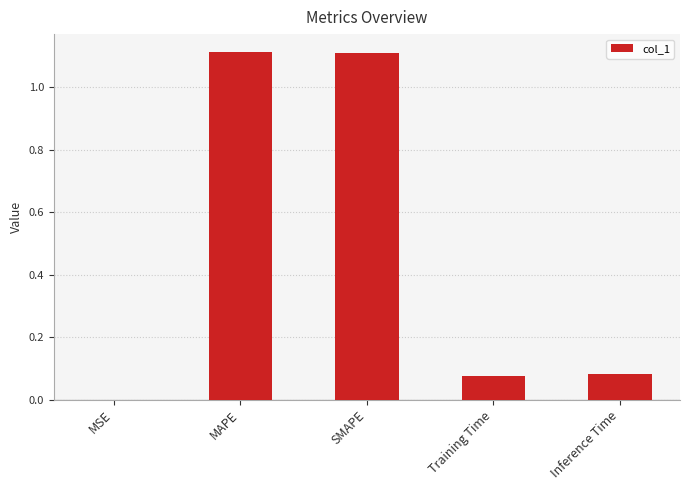

Approximately how many times larger is the value at MAPE compared to SMAPE?

1.0